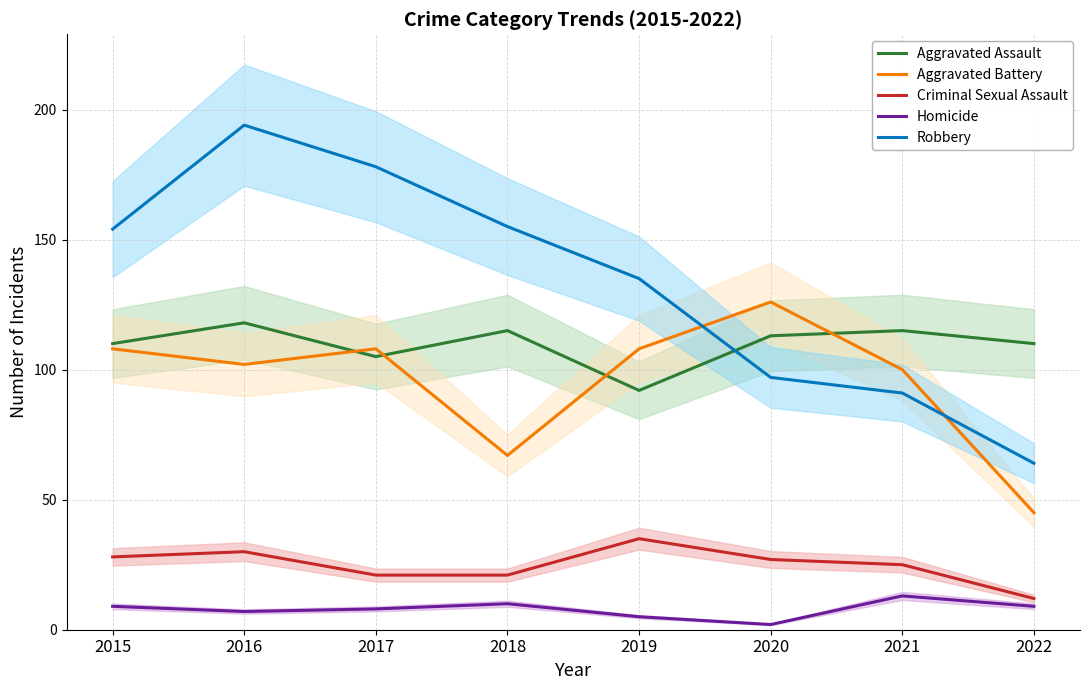

How many lines are shown in the chart?

5